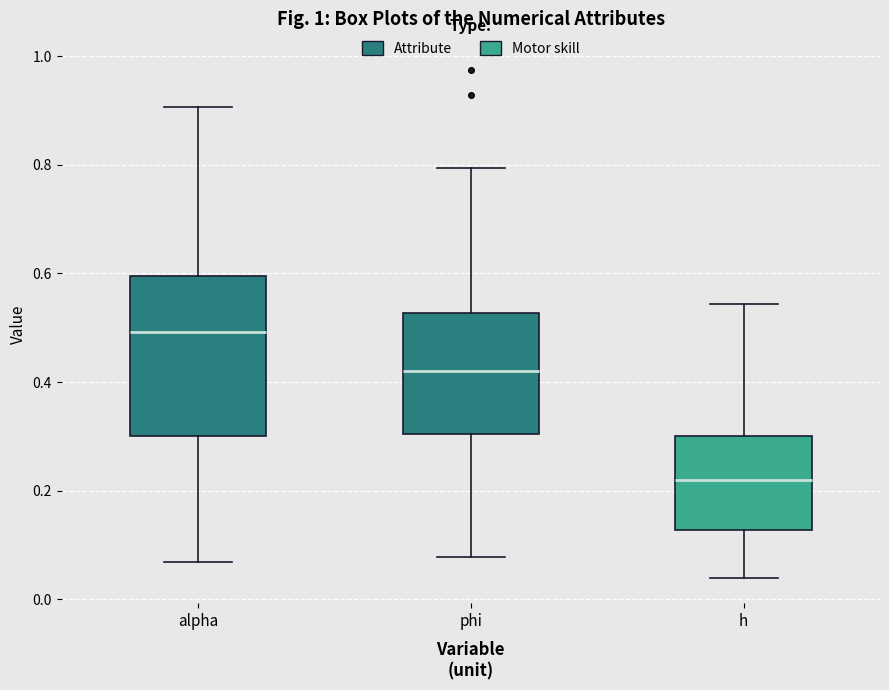

Where is the upper edge of the box for h on the y-axis? The values are not printed on the chart, so give them approximately, as read against the axis.

0.30